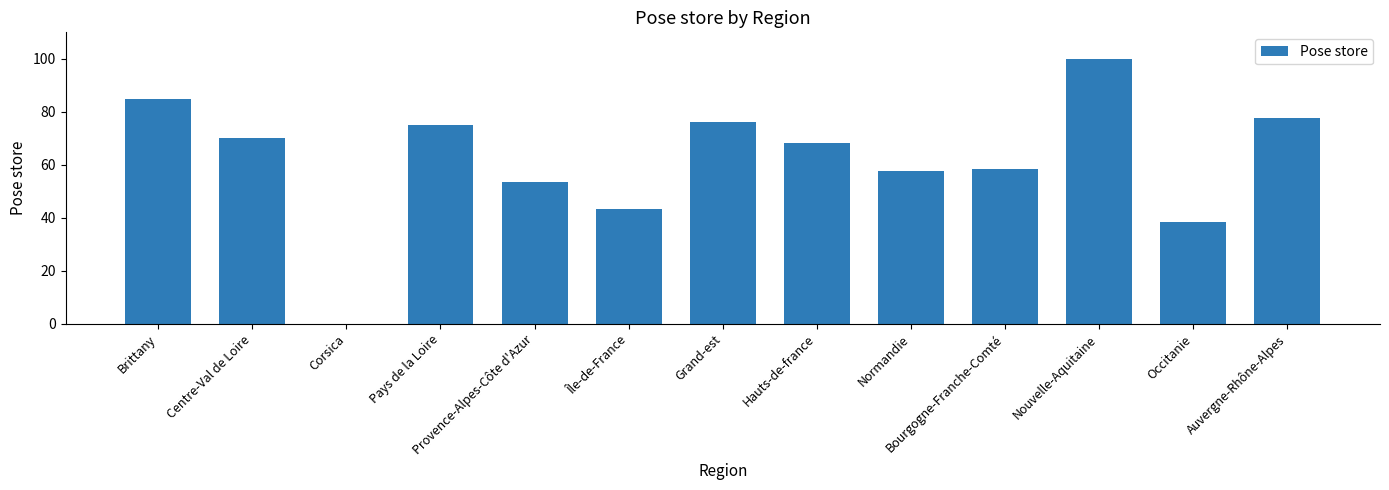

At which label is the value closest to 50?

Provence-Alpes-Côte d'Azur